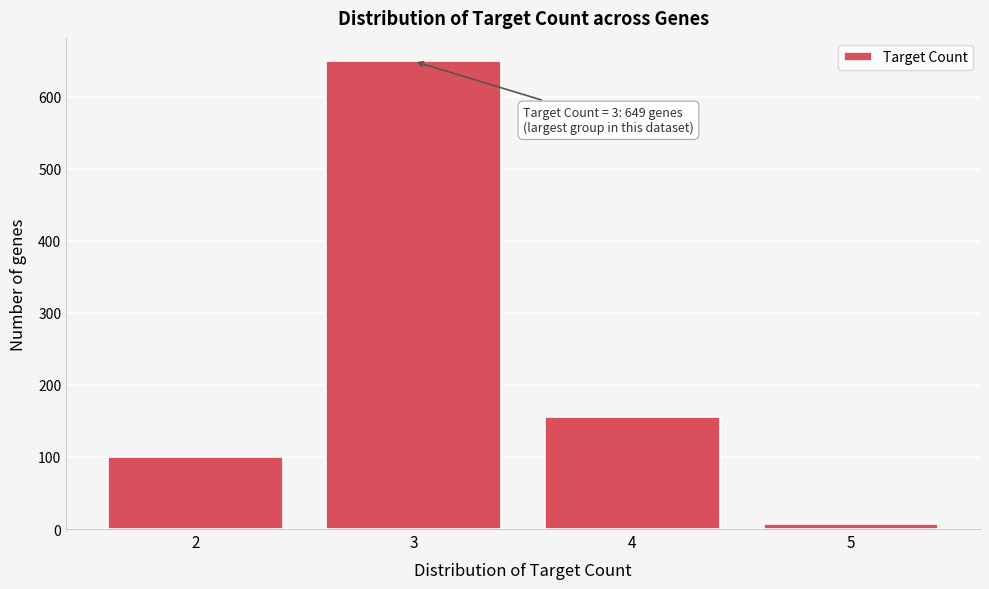

Reading right to left, extract all data points from this chart.

7	156	649	100